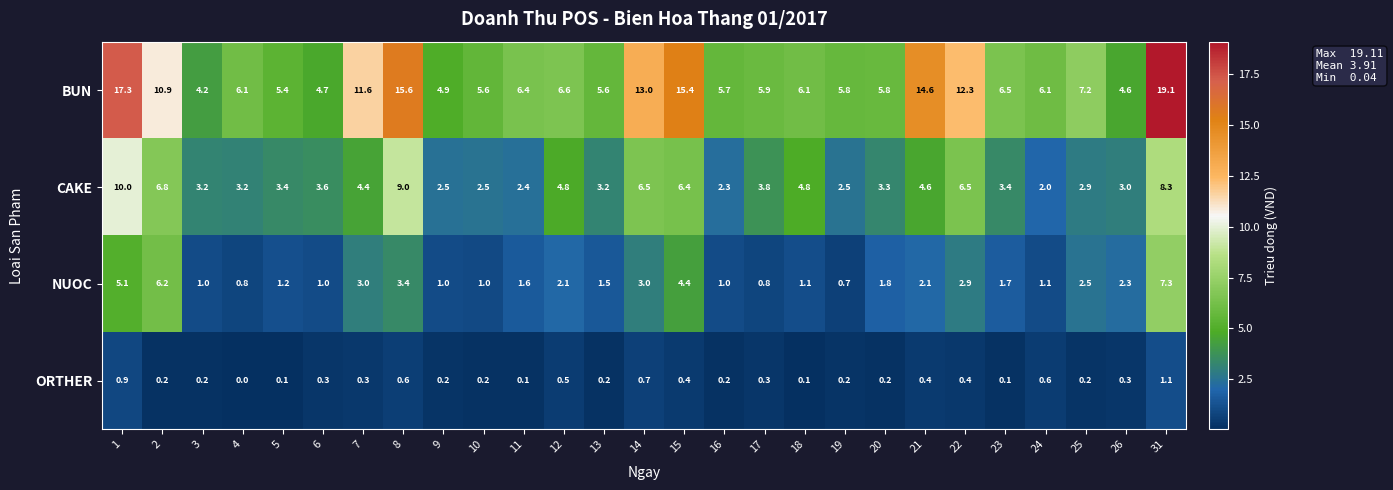

True or false: NUOC has a value of 0.4 at 17.

False